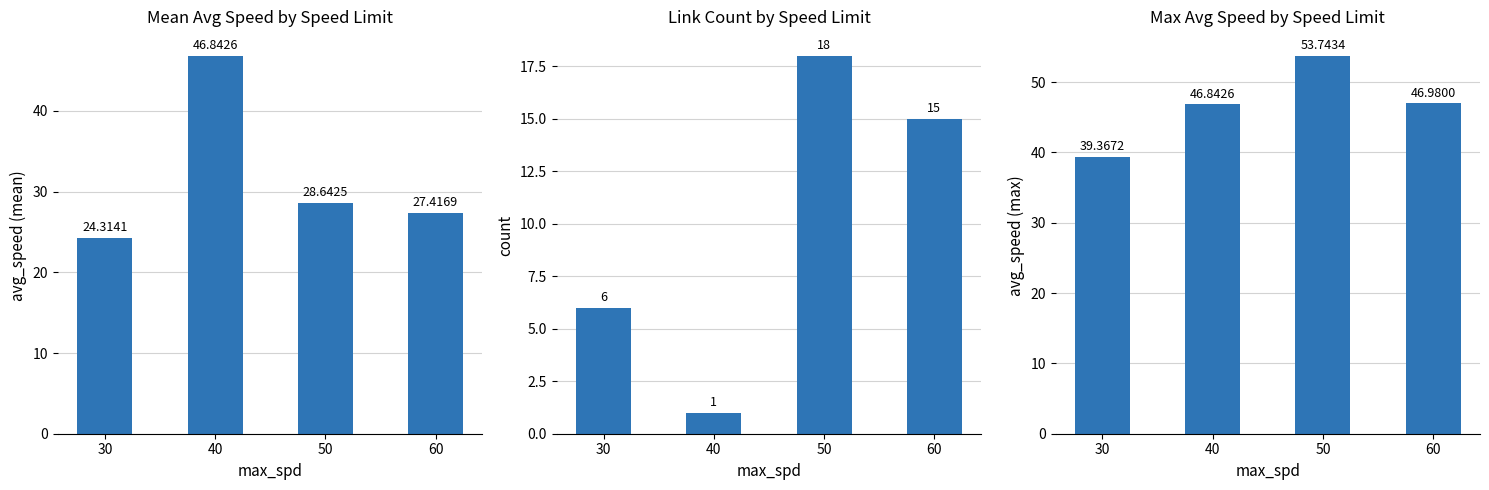

What is the approximate value of avg_speed (mean) at 60?

27.4